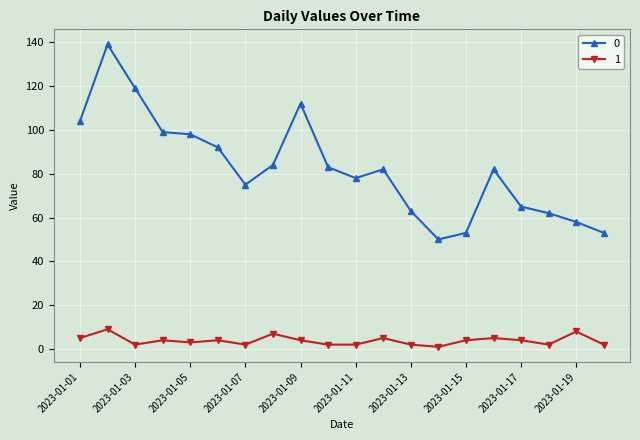

True or false: 1 and 0 cross at least once.

False